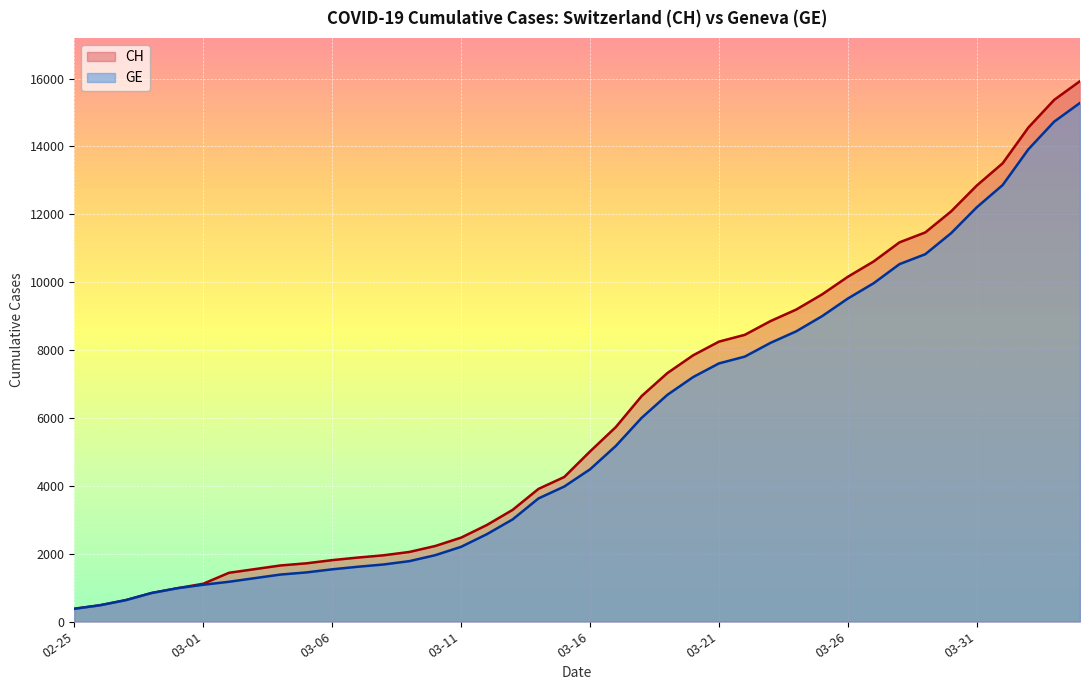

What are all the series names shown in the legend?

CH, GE